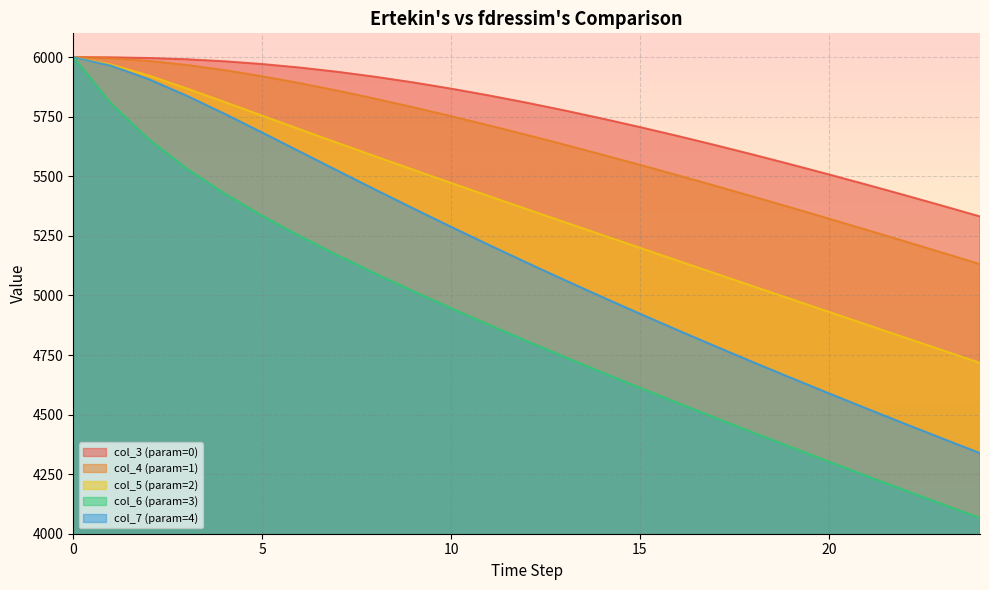

What is the value of the col_5 (param=2) point at the 12th from the left?

5416.9